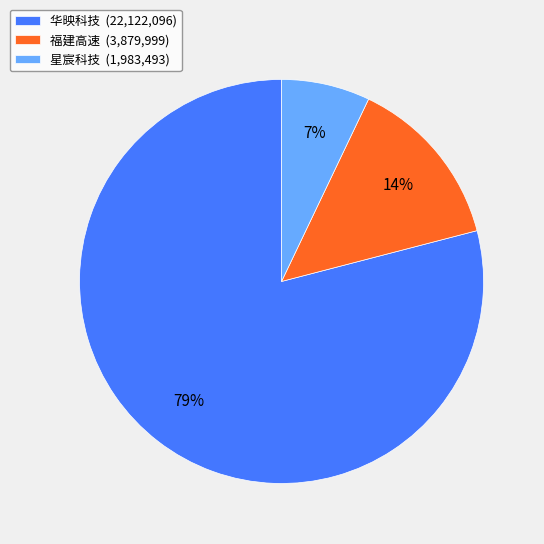

How many slices are in this pie chart?

3